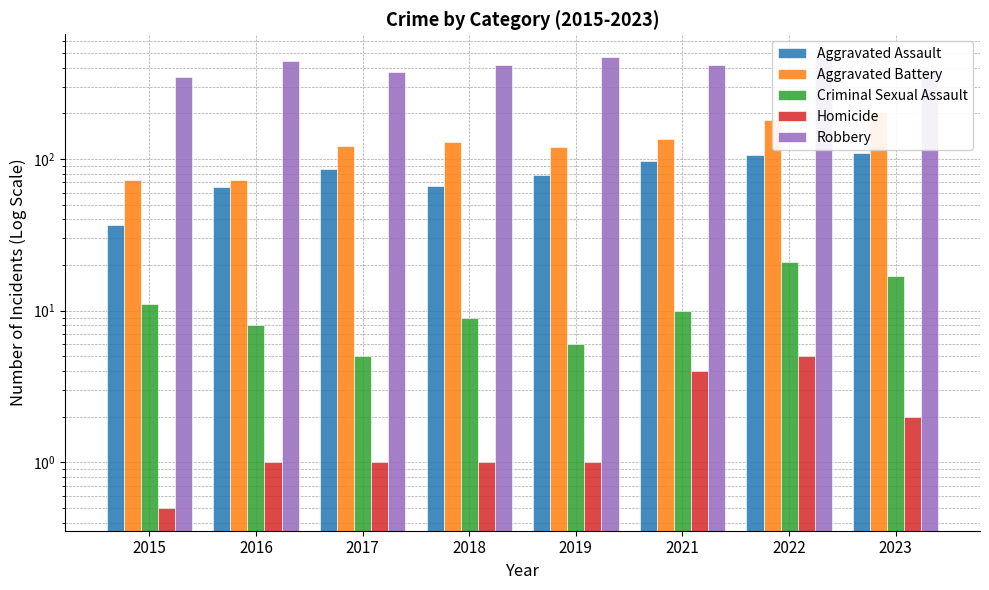

What is the spread (max minus min) of values at 2019?

470.0